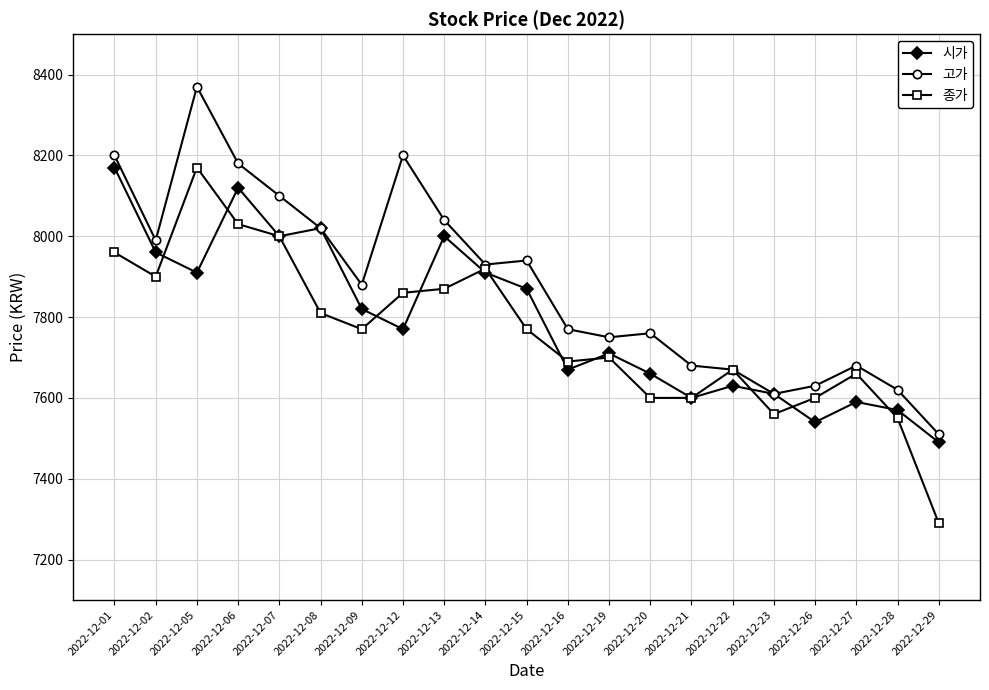

How many lines are shown in the chart?

3